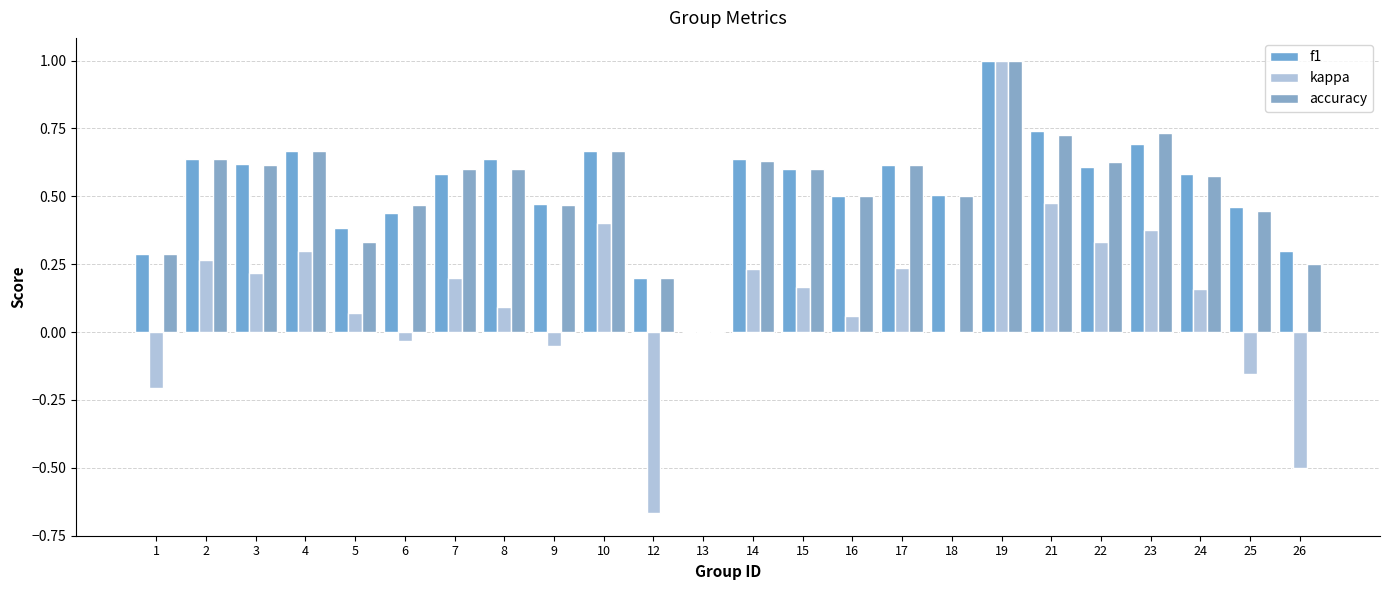

Reading left to right, extract all data points from this chart.

f1: 0.3	0.6	0.6	0.7	0.4	0.4	0.6	0.6	0.5	0.7	0.2	0.0	0.6	0.6	0.5	0.6	0.5	1.0	0.7	0.6	0.7	0.6	0.5	0.3
kappa: -0.2	0.3	0.2	0.3	0.1	-0.0	0.2	0.1	-0.1	0.4	-0.7	0.0	0.2	0.2	0.1	0.2	0.0	1.0	0.5	0.3	0.4	0.2	-0.2	-0.5
accuracy: 0.3	0.6	0.6	0.7	0.3	0.5	0.6	0.6	0.5	0.7	0.2	0.0	0.6	0.6	0.5	0.6	0.5	1.0	0.7	0.6	0.7	0.6	0.4	0.2